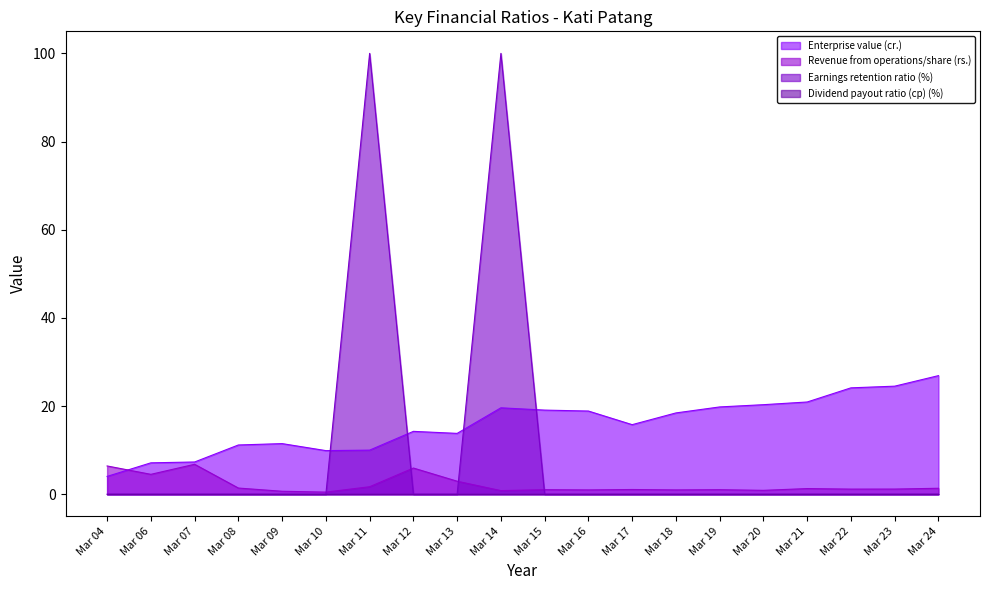

Which series has the largest range (max minus min)?

Earnings retention ratio (%)